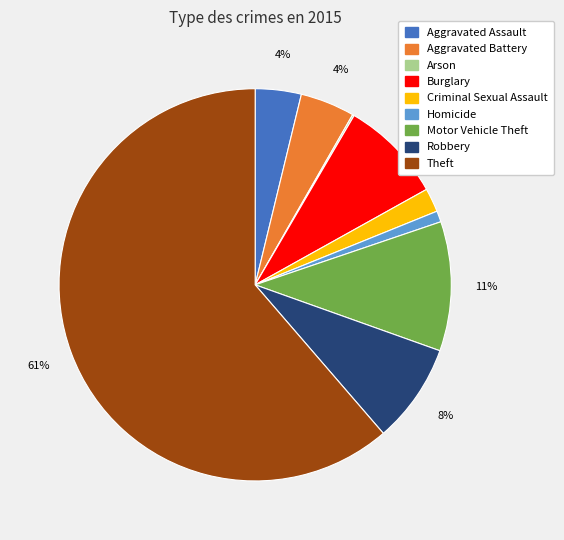

To the nearest percent, what is the average slice percentage?

11%